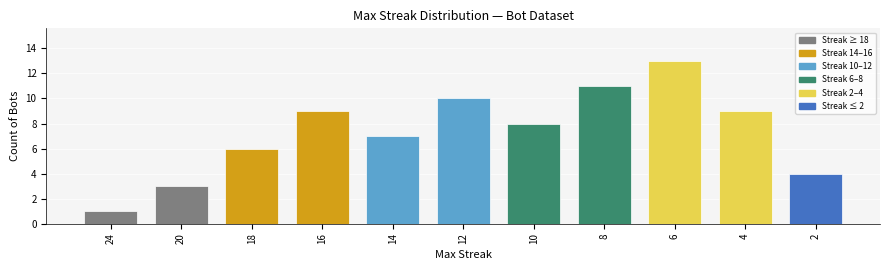

How many values are below 8?

5